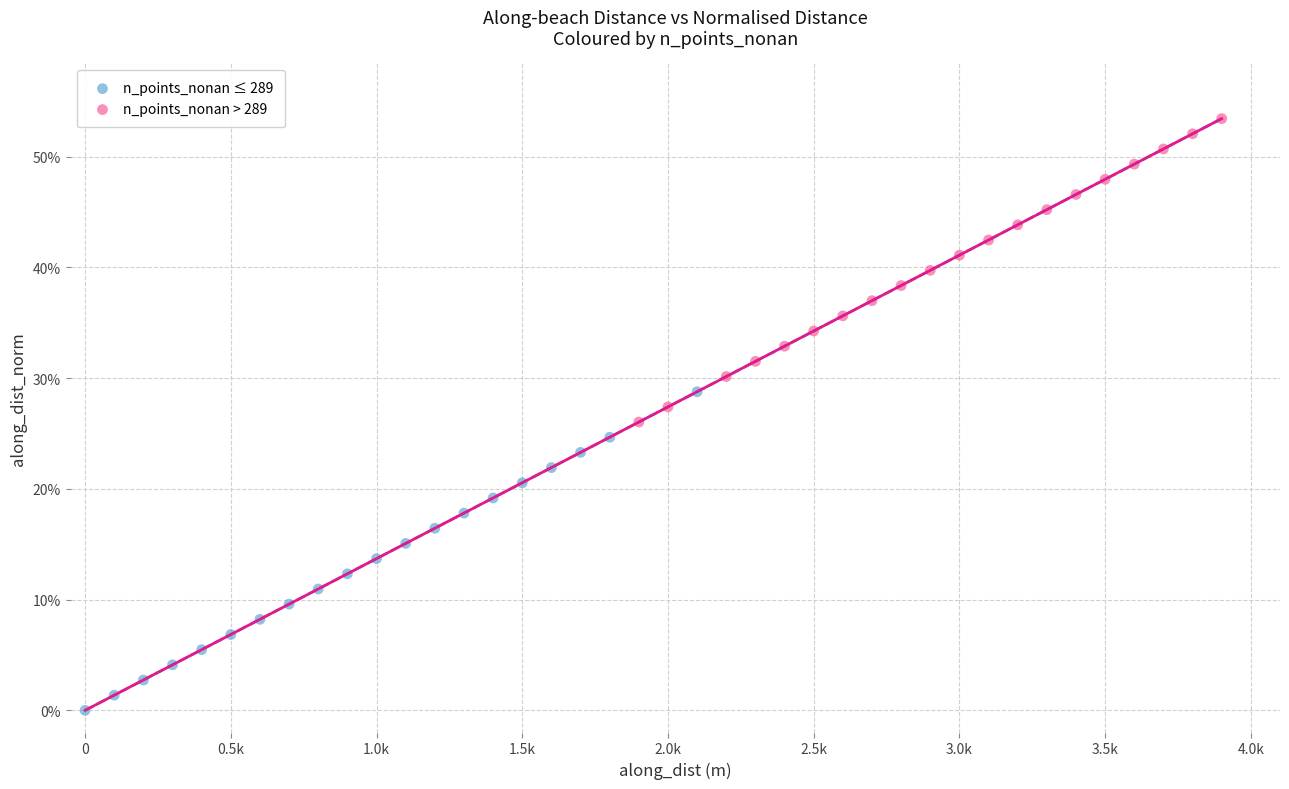

Which series reaches the maximum Y coordinate?

n_points_nonan > 289